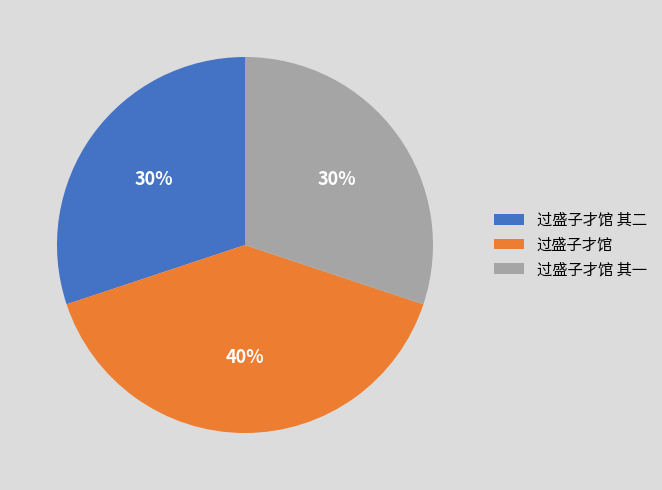

To the nearest percent, what percentage of the pie is 过盛子才馆?

40%